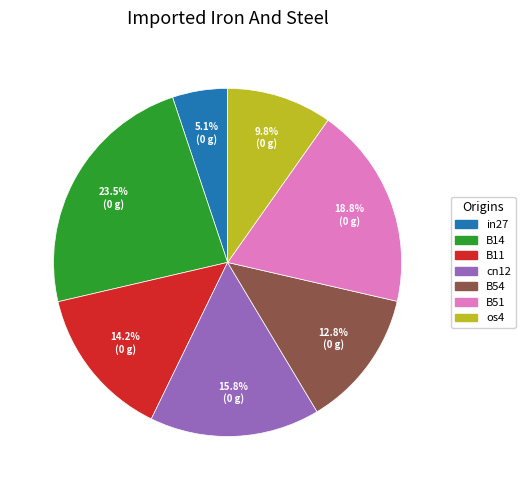

Is os4 the majority of the pie?

No